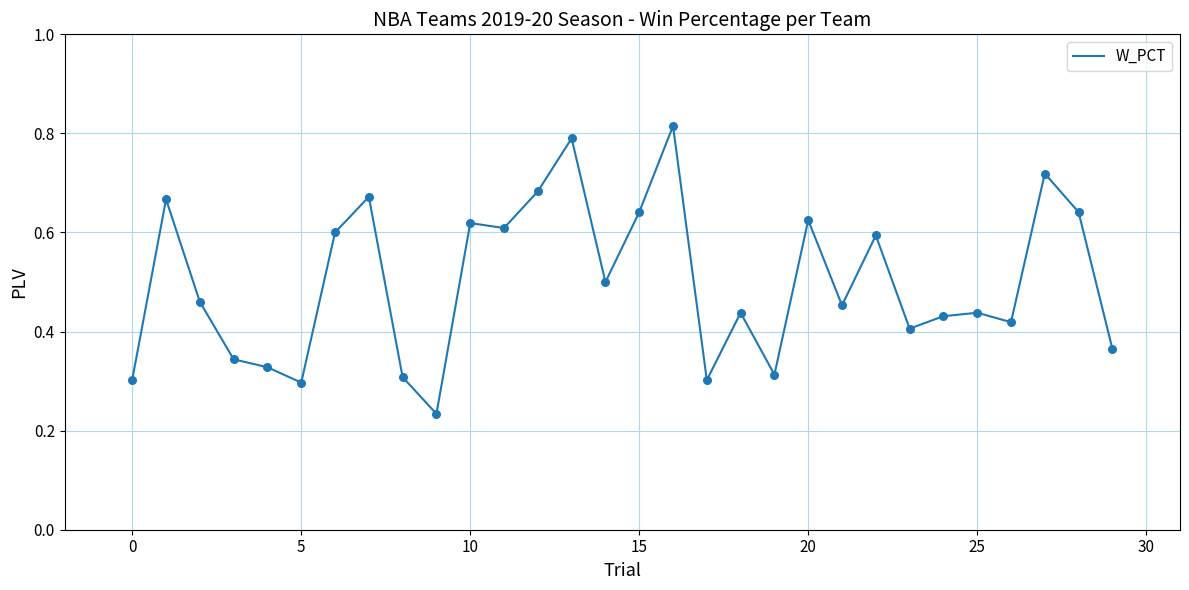

Does the chart have visible grid lines?

Yes